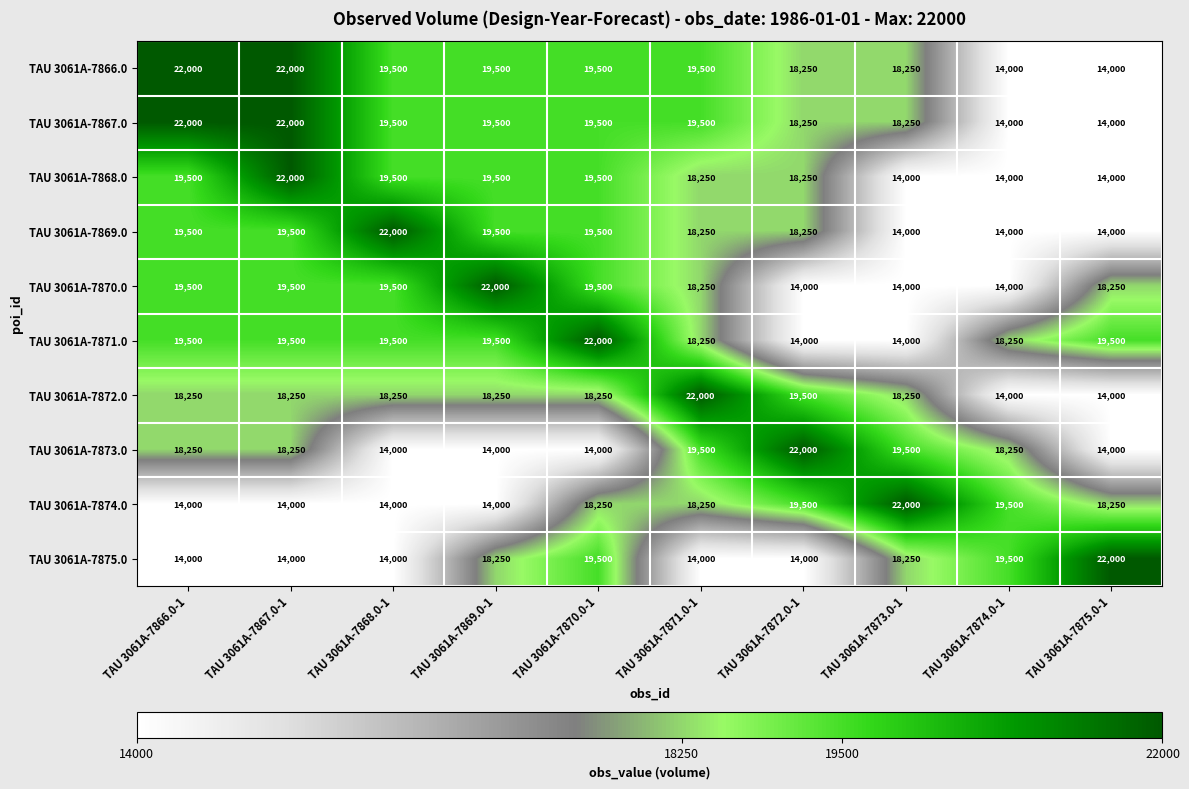

What is the approximate value of TAU 3061A-7875.0 at TAU 3061A-7866.0-1?

14000